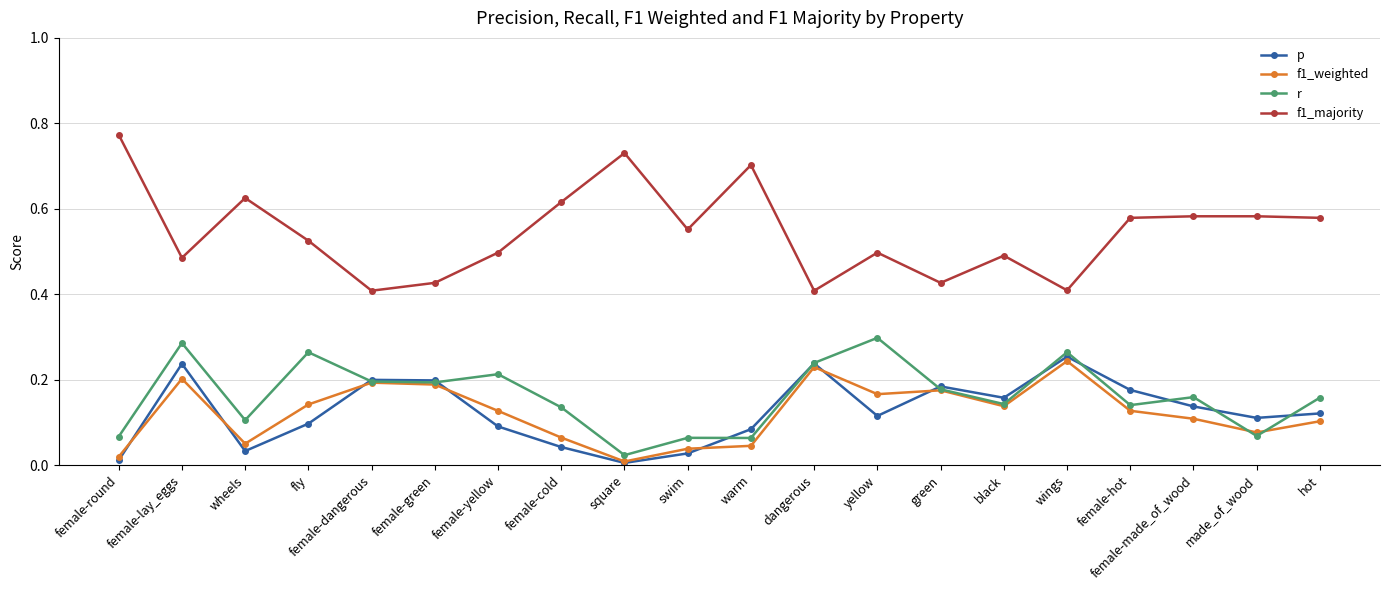

Where is the first local minimum for p?

wheels